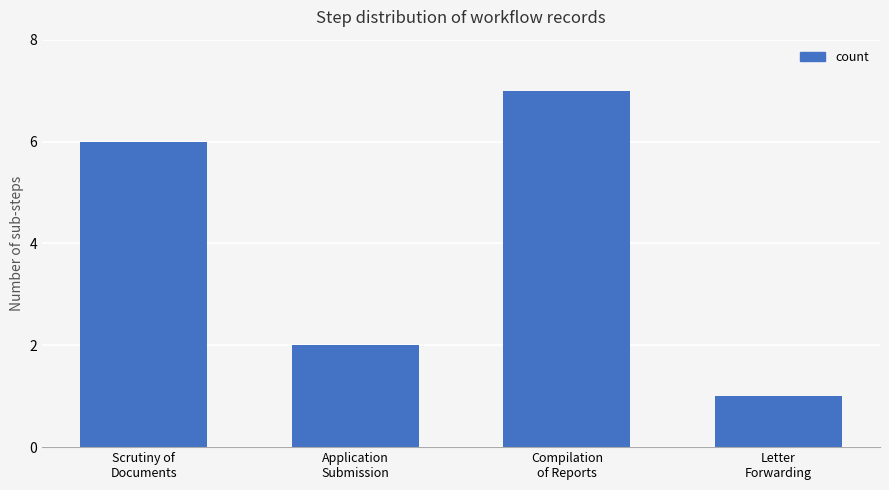

Reading left to right, list all the values displayed in this chart.

Scrutiny of
Documents=6	Application
Submission=2	Compilation
of Reports=7	Letter
Forwarding=1